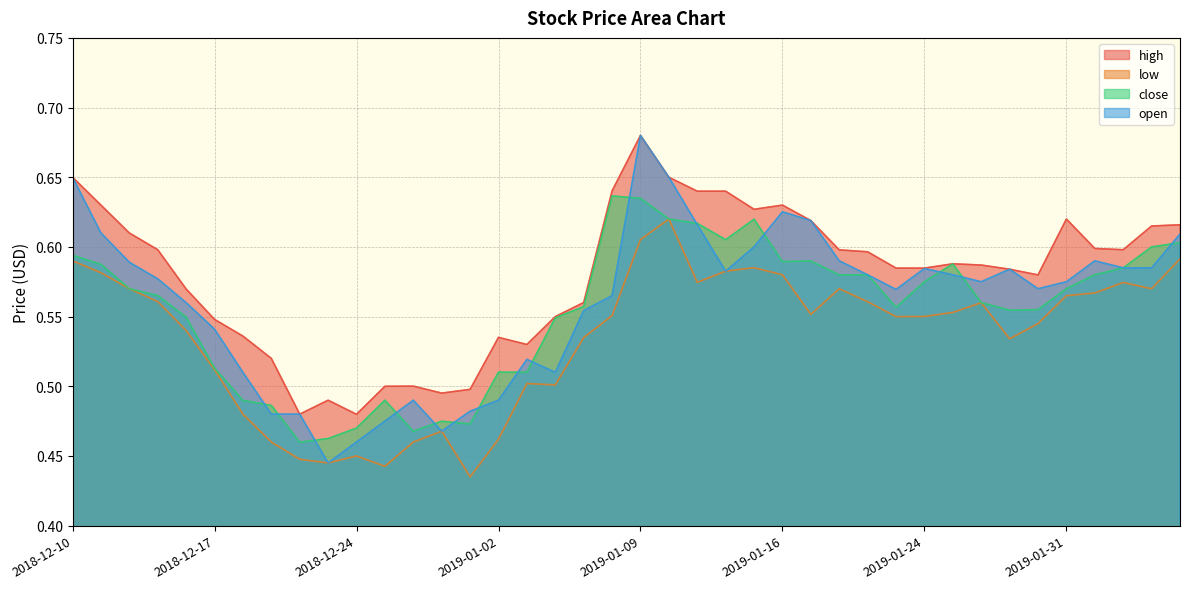

Rank the categories by high value from highest to lowest.

2019-01-09, 2018-12-10, 2019-01-10, 2019-01-08, 2019-01-11, 2019-01-14, 2018-12-11, 2019-01-16, 2019-01-15, 2019-01-31, 2019-01-17, 2019-02-06, 2019-02-05, 2018-12-12, 2019-02-01, 2018-12-13, 2019-02-04, 2019-01-18, 2019-01-22, 2019-01-25, 2019-01-28, 2019-01-23, 2019-01-24, 2019-01-29, 2019-01-30, 2018-12-14, 2019-01-07, 2019-01-04, 2018-12-17, 2018-12-18, 2019-01-02, 2019-01-03, 2018-12-19, 2018-12-27, 2018-12-26, 2018-12-31, 2018-12-28, 2018-12-21, 2018-12-20, 2018-12-24